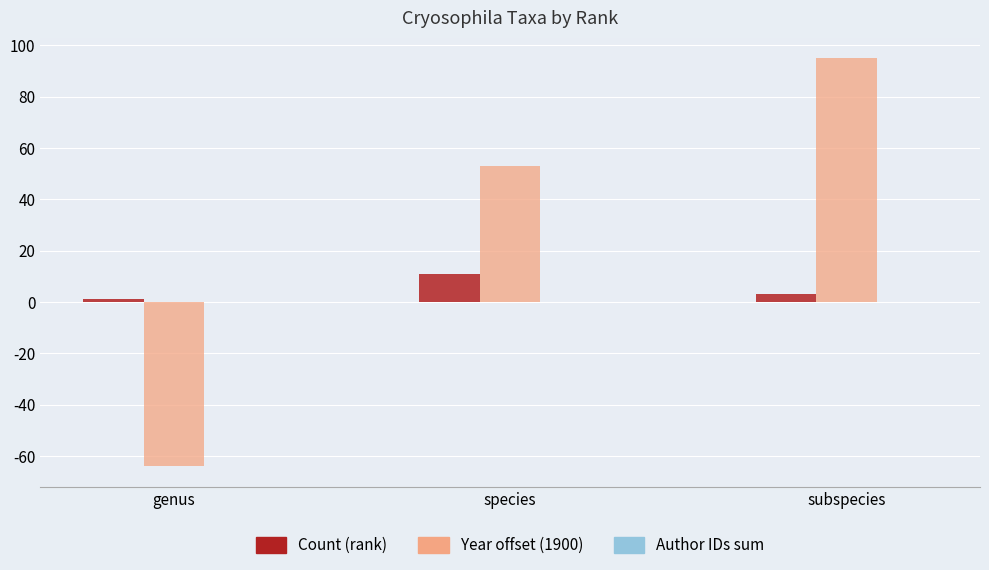

What position from the left is species?

2